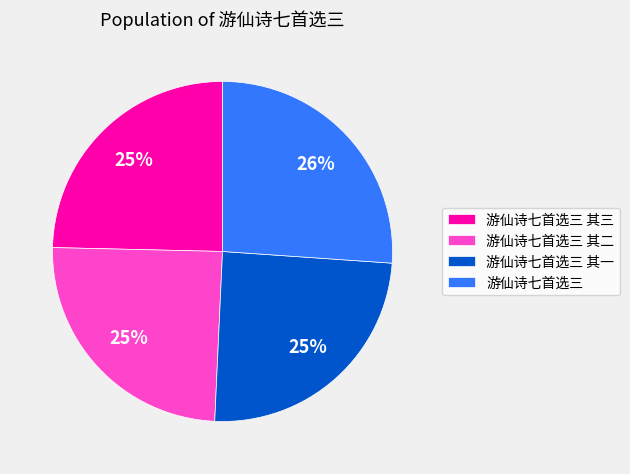

To the nearest percent, what is the difference between the largest and smallest slice percentages?

1%